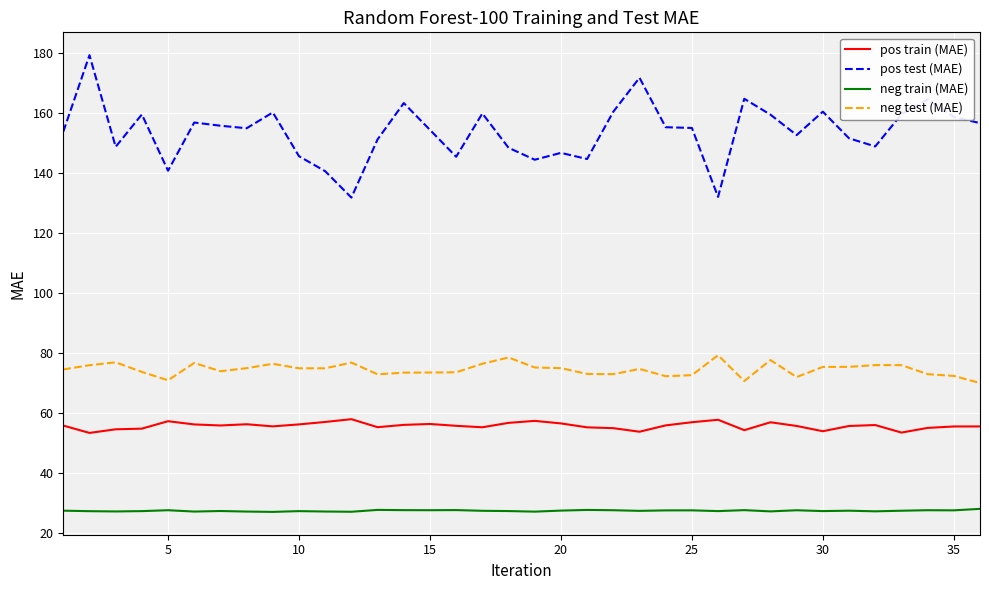

At how many categories does at least one series exceed 75?

36